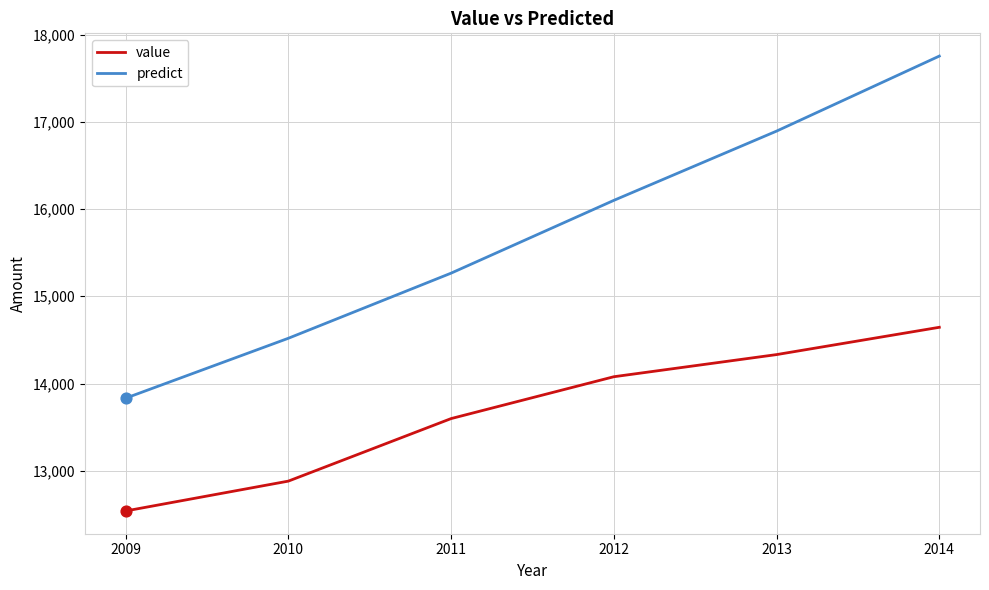

What is the total value across all series at 2010?

27399.6